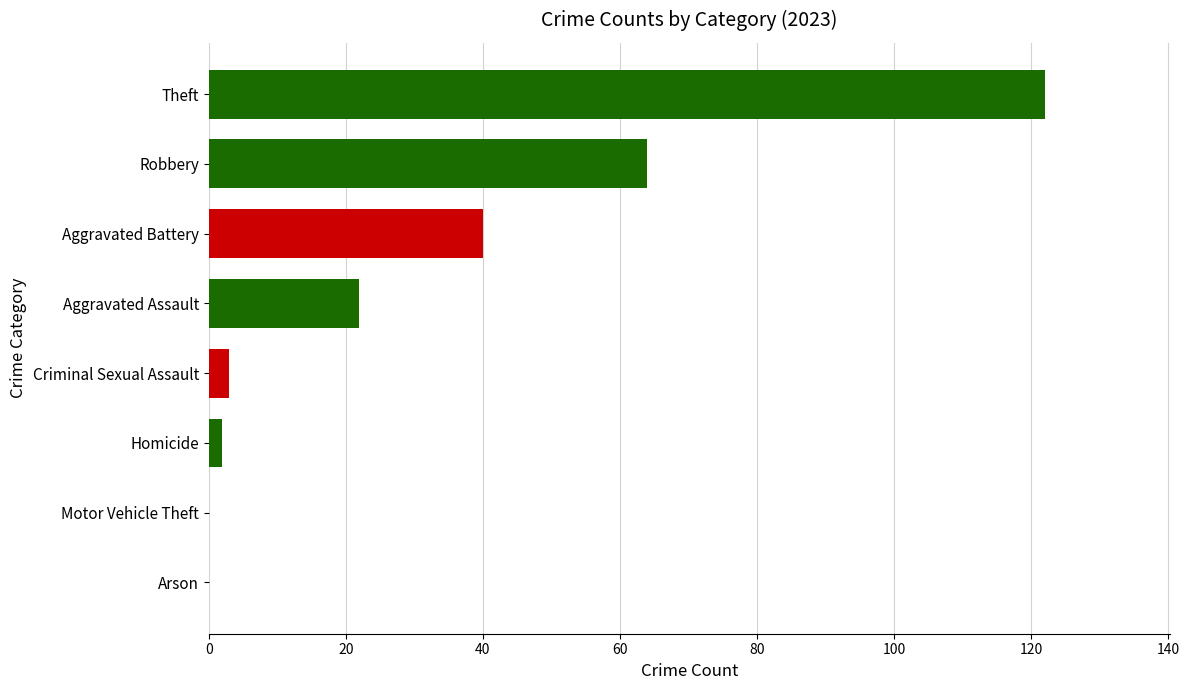

Where is the data nearest to the value 61?

Robbery